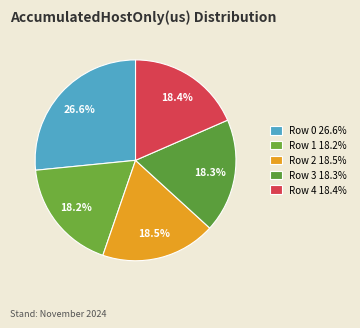

Which has a higher value, Row 1 or Row 0?

Row 0